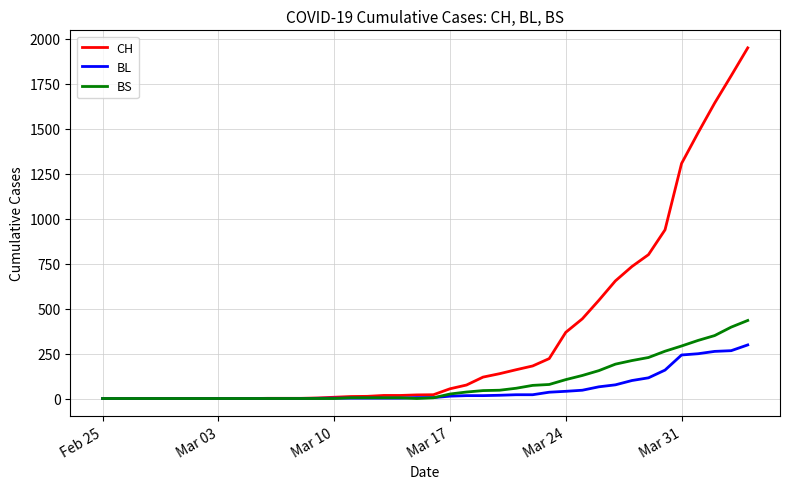

Which series has the largest range (max minus min)?

CH